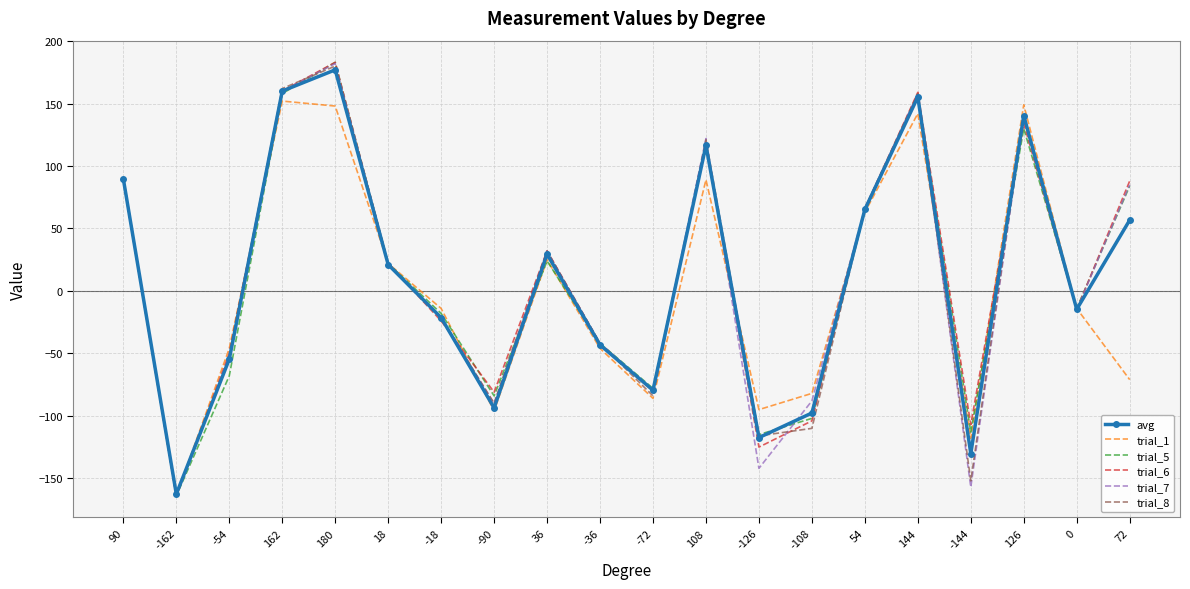

Is it true that trial_7 equals 24.8 at 54?

False